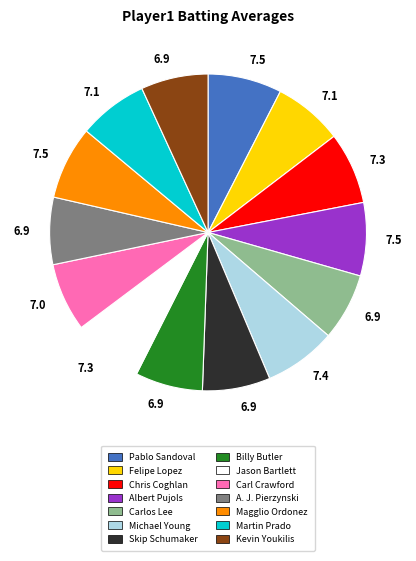

Do Albert Pujols and Kevin Youkilis together represent more than half of the pie?

No